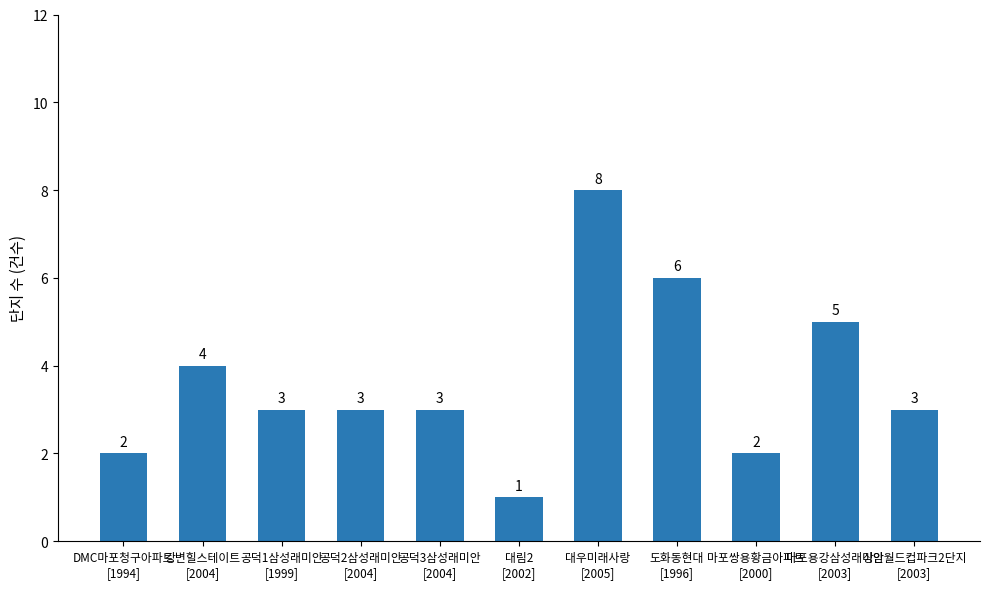

What is the difference between the second highest and minimum values?

5